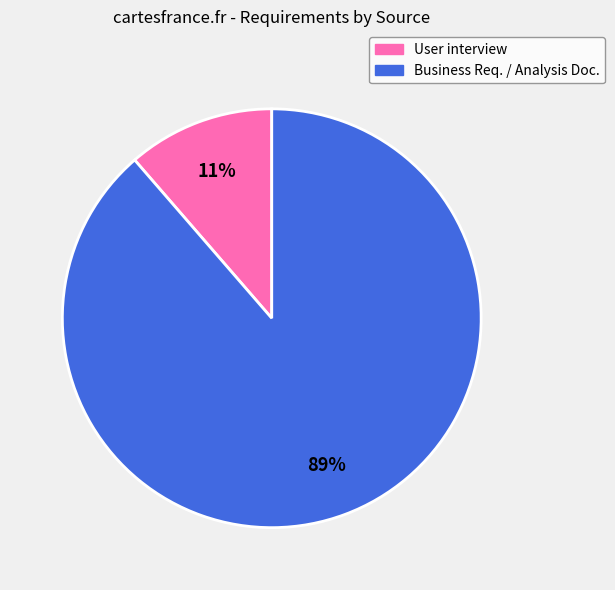

Does any single category account for the majority?

Yes